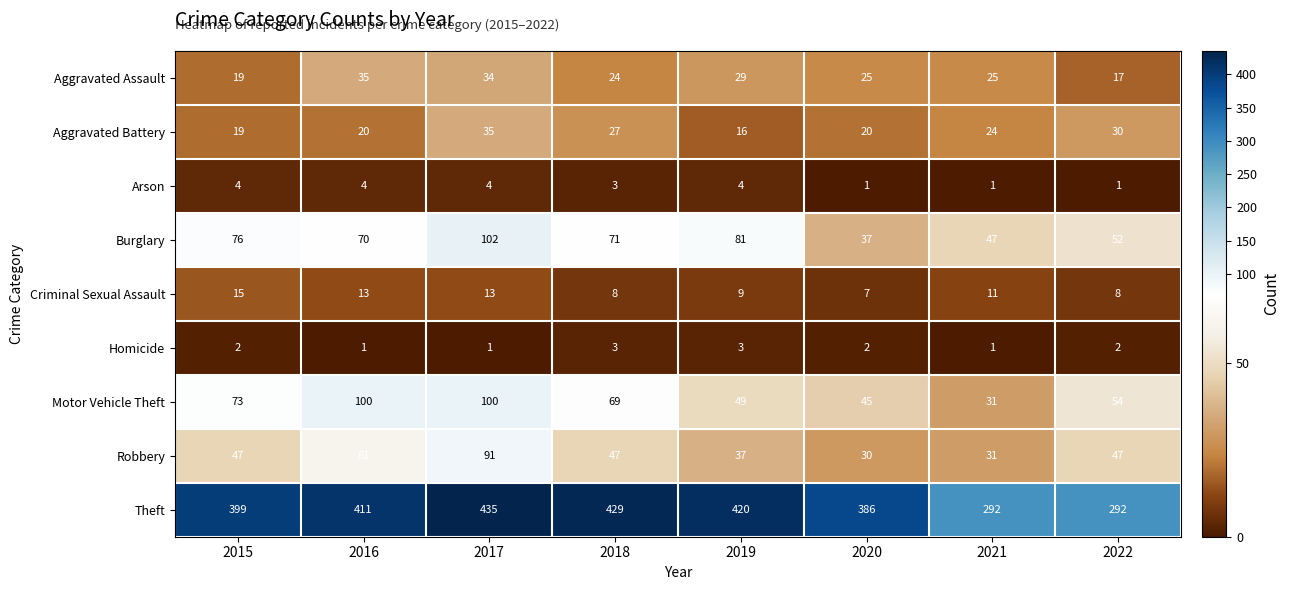

At which label does Criminal Sexual Assault reach its minimum?

2020